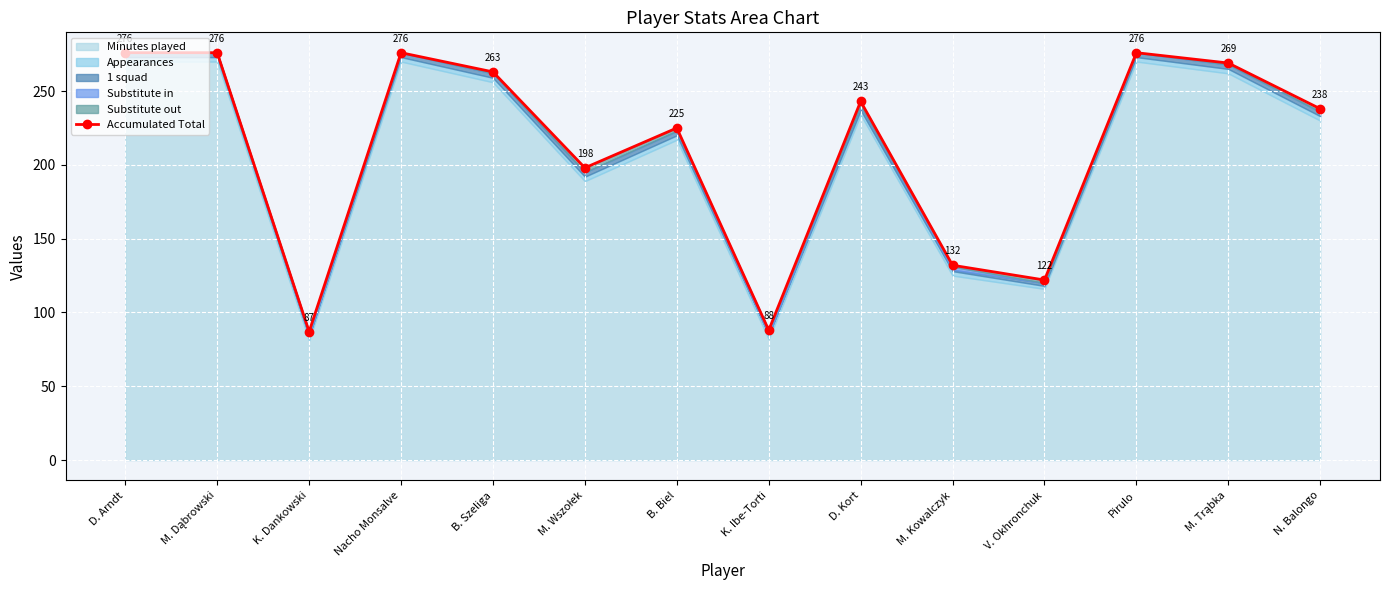

The chart shows a value of 225 at B. Biel. True or false?

True